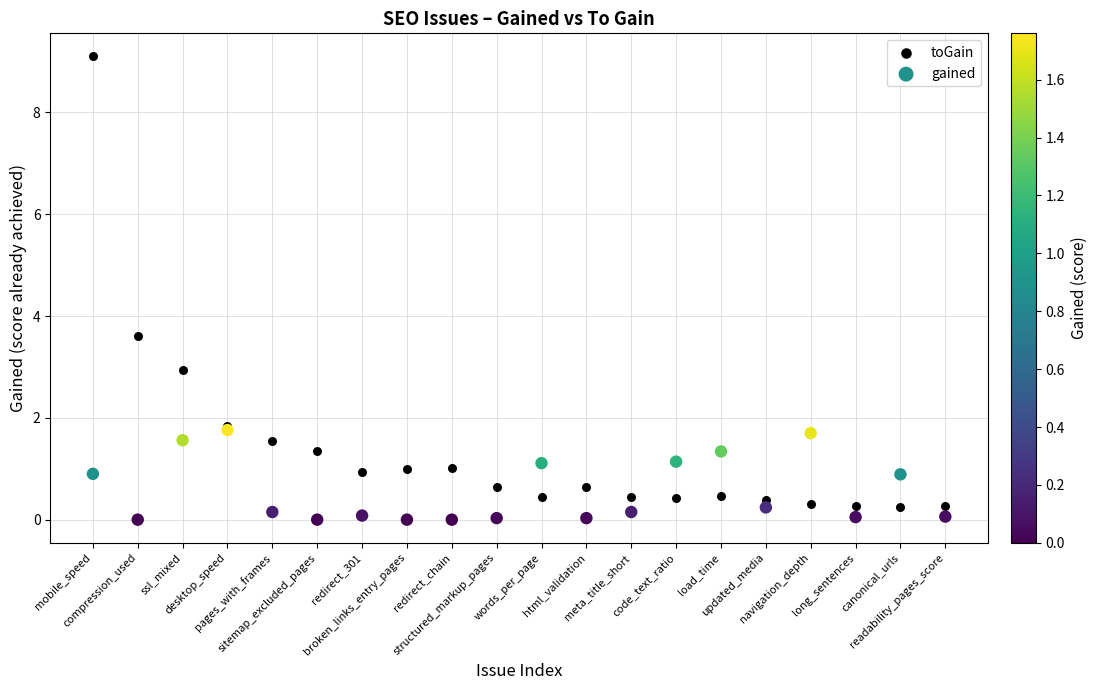

In the toGain series, what Y value is closest to 4?

3.6